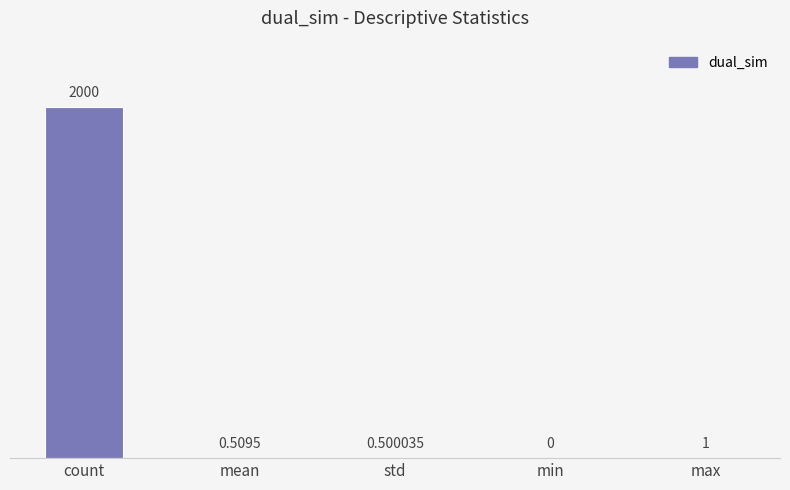

At which category does the chart reach its peak across all series?

count